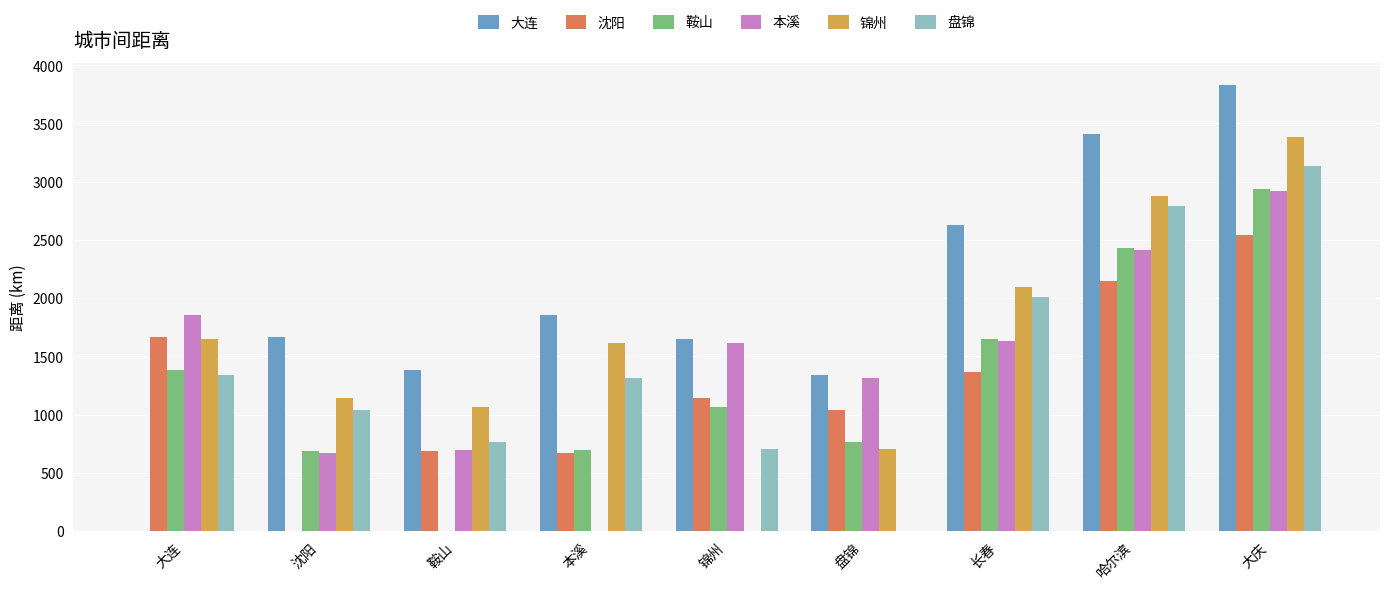

The value of 鞍山 at 大连 is 2109. True or false?

False